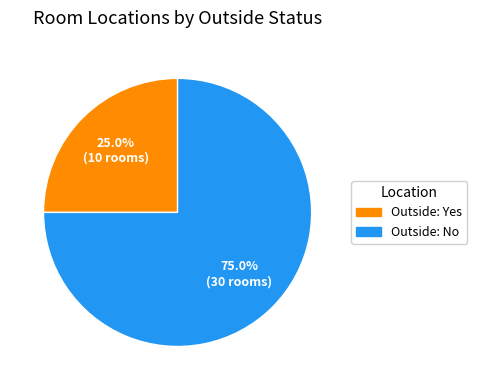

How many slices are in this pie chart?

2